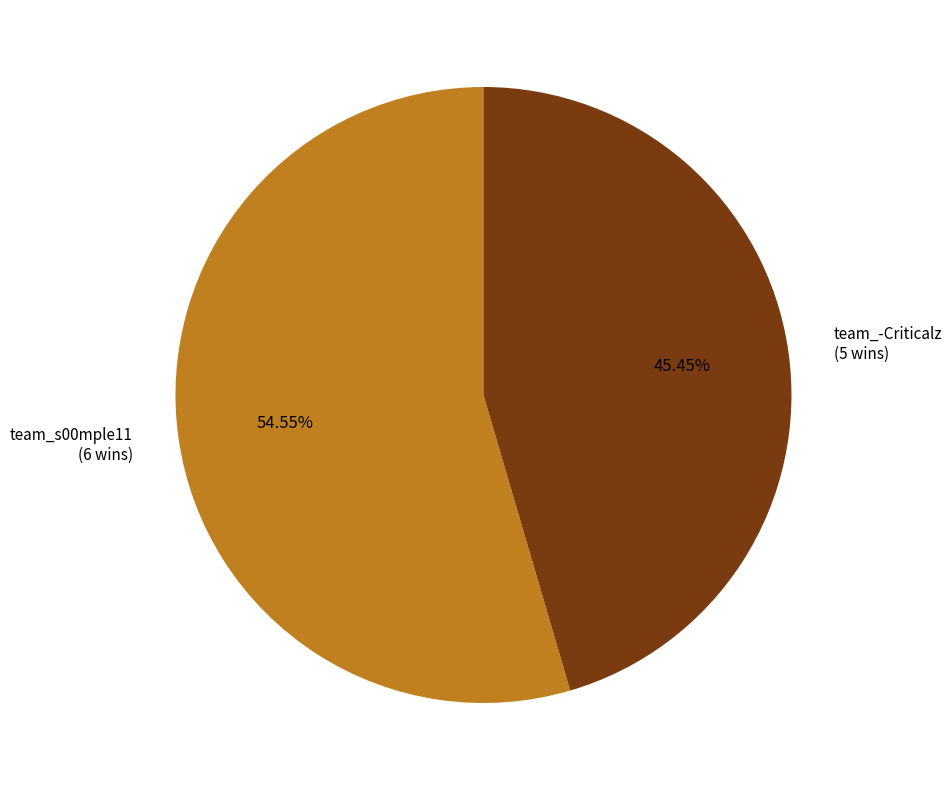

Which category has the biggest portion of the pie?

team_s00mple11